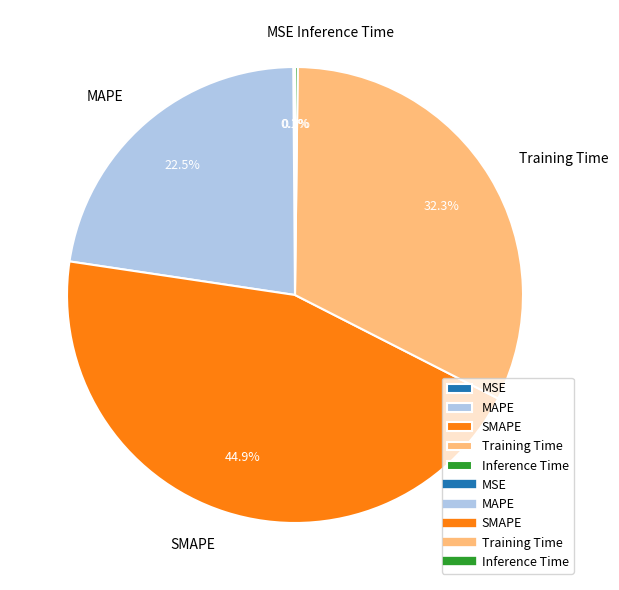

What is the largest slice in the pie chart?

SMAPE